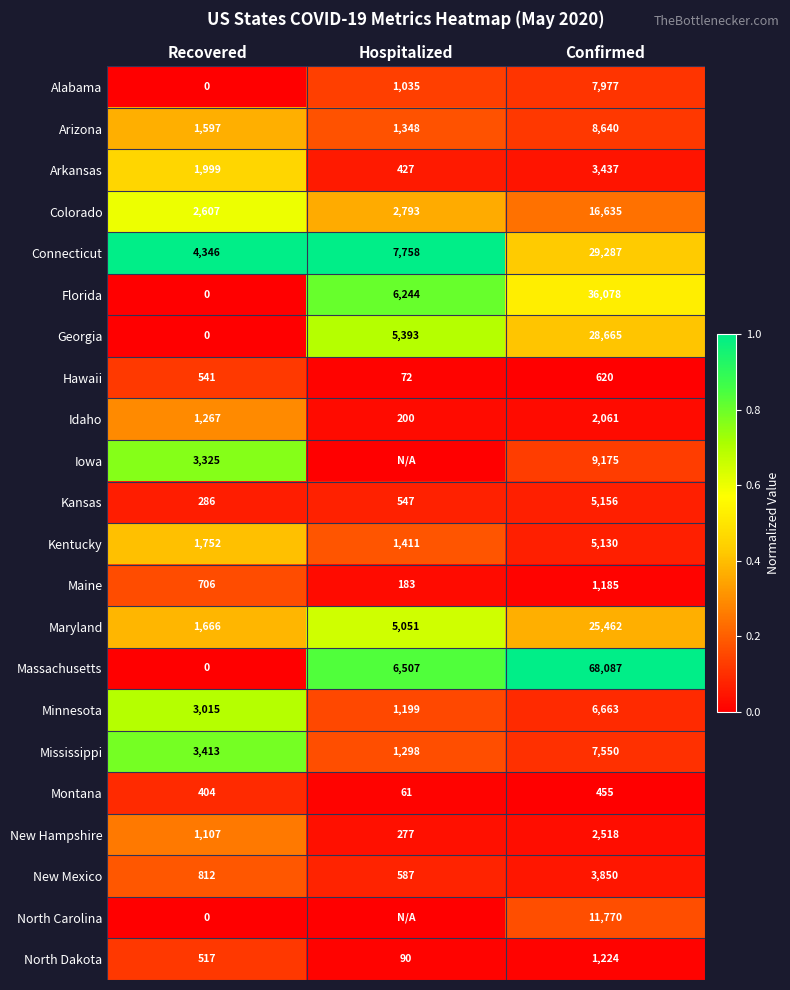

What is the difference between the highest and lowest values at Confirmed?

67632